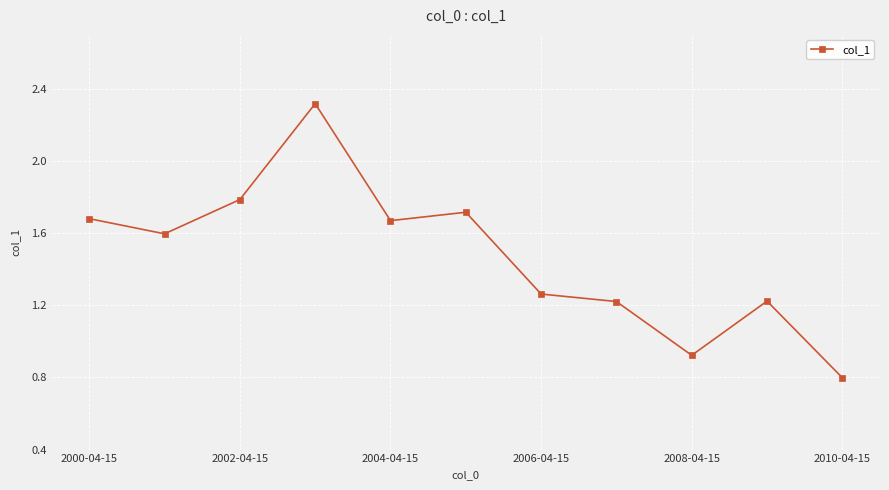

What is the greatest value displayed?

2.3